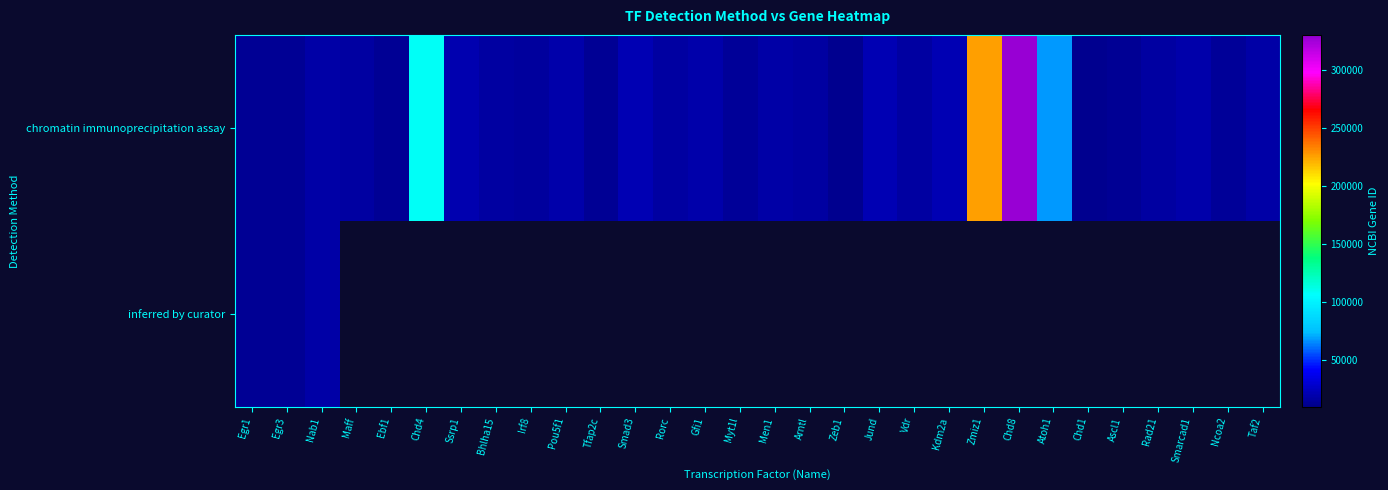

How many data points does each series have?

30